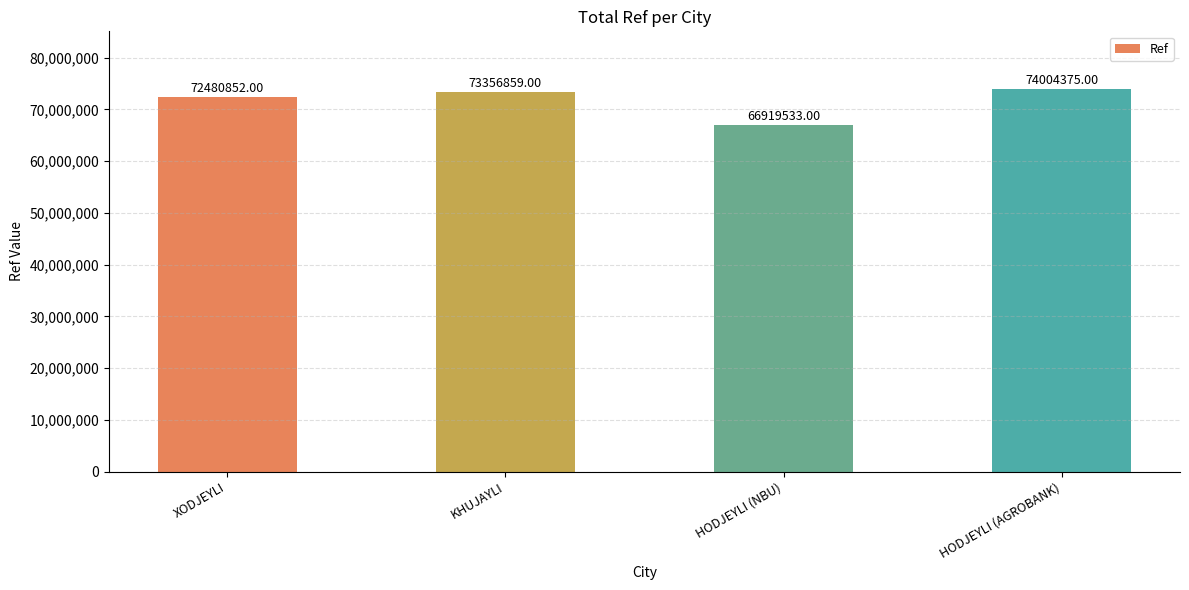

List the labels in order of value, smallest first.

HODJEYLI (NBU), XODJEYLI, KHUJAYLI, HODJEYLI (AGROBANK)